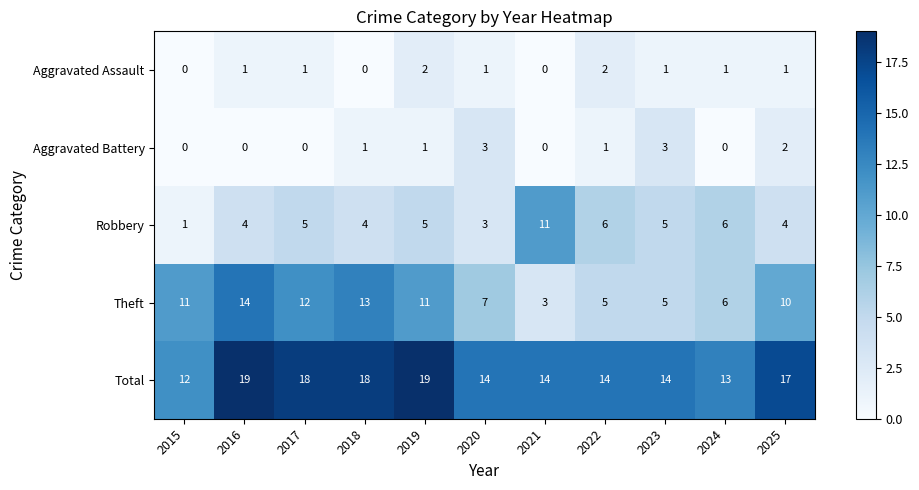

What value does the Total series have at 2022?

14